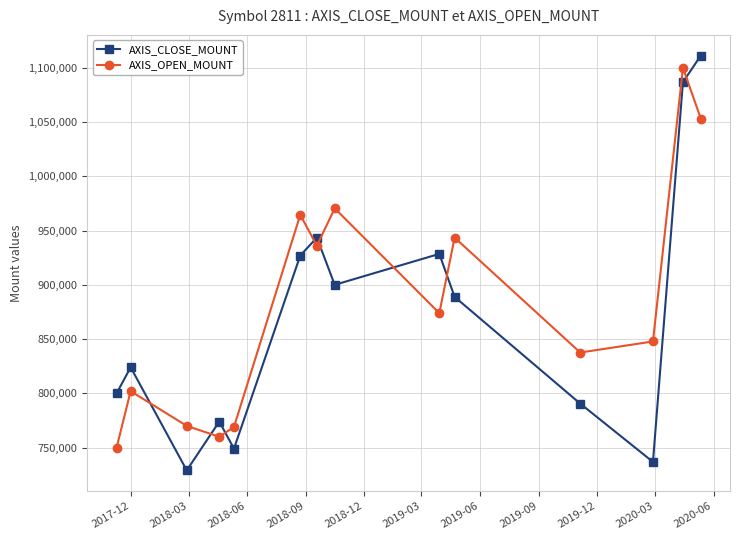

True or false: AXIS_CLOSE_MOUNT and AXIS_OPEN_MOUNT cross at least once.

True